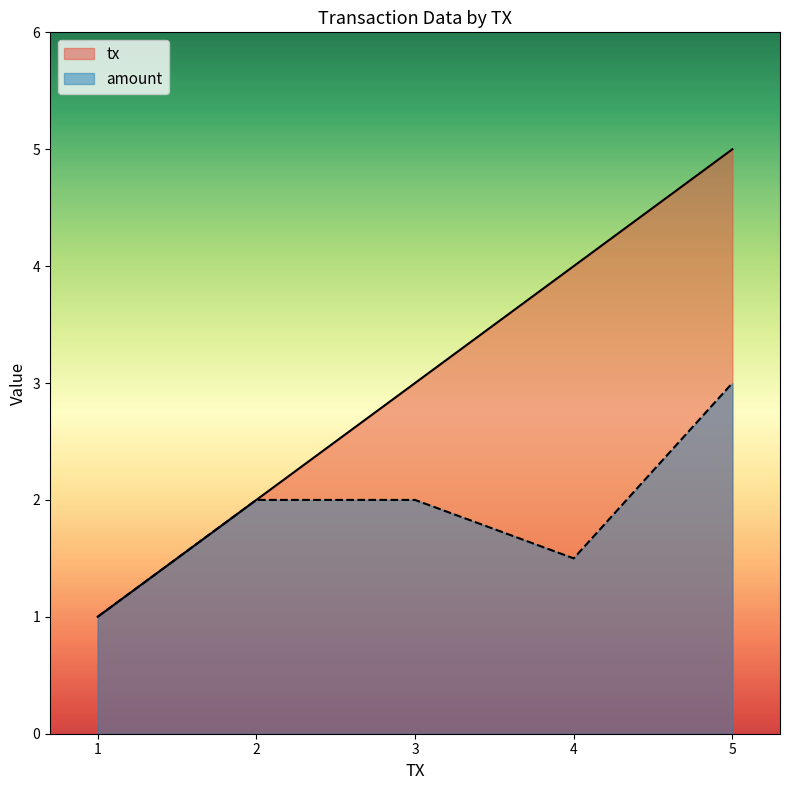

What is the value of the amount point at the 1st from the left?

1.0